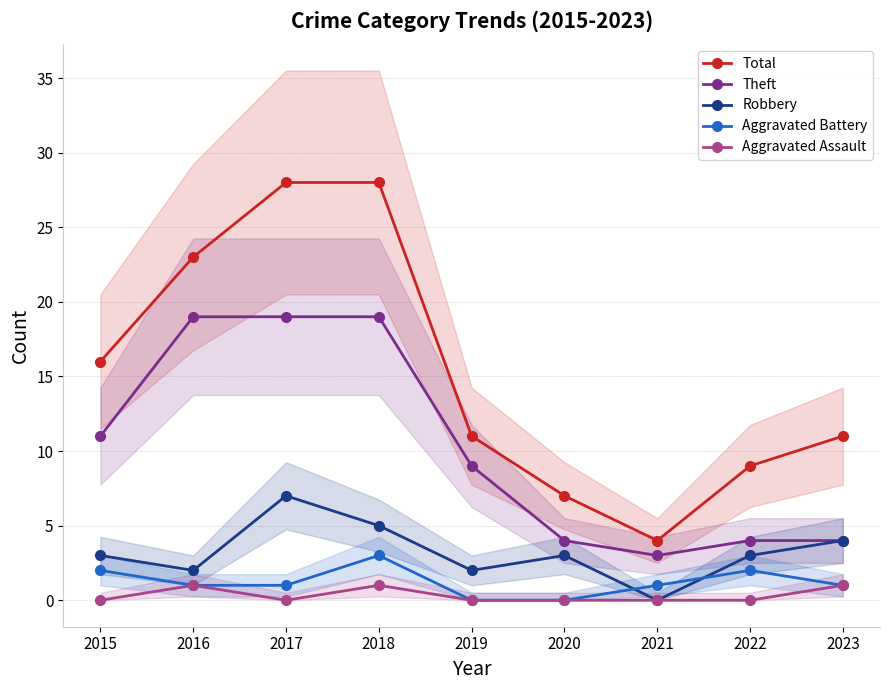

True or false: Theft has more than 0 points higher than both neighbors.

False